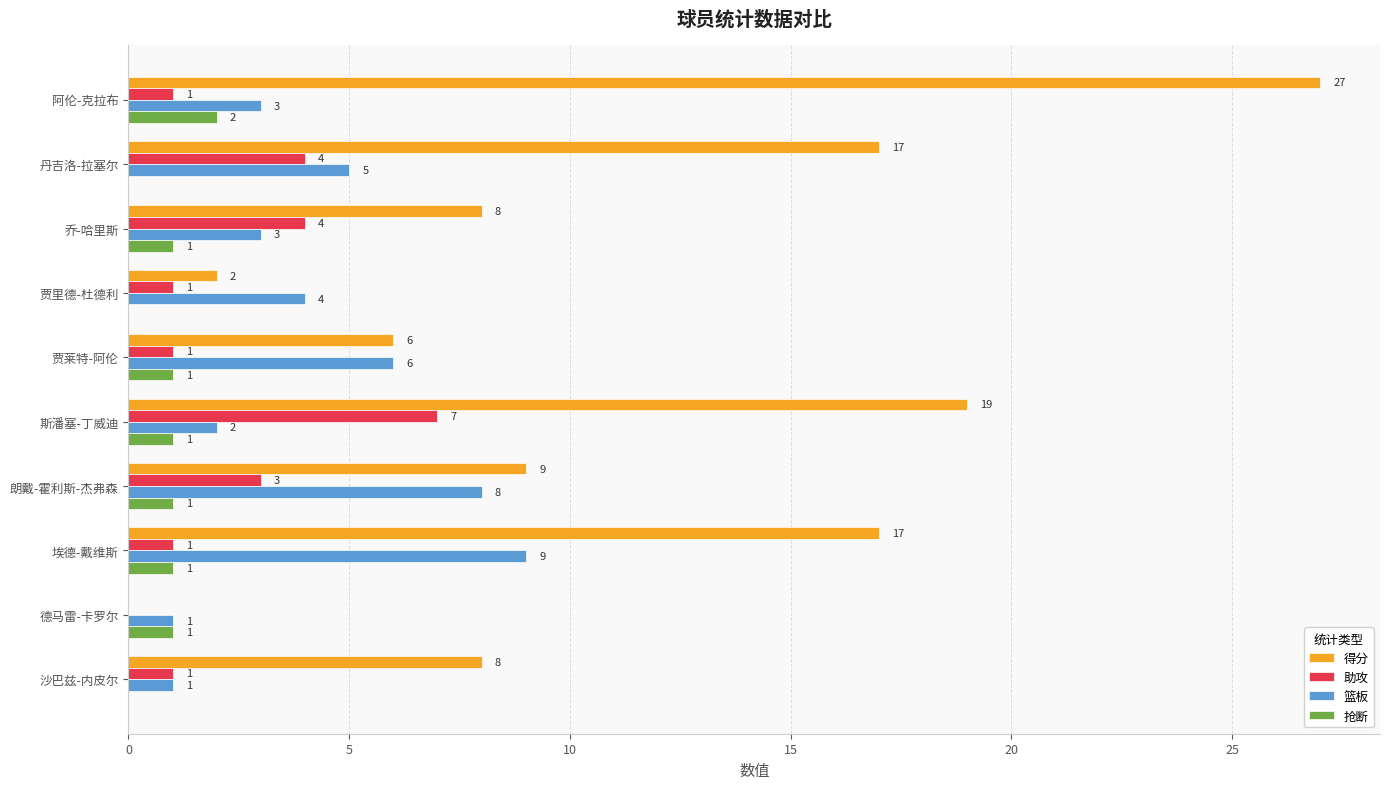

Which category has the highest value in the 助攻 series?

斯潘塞-丁威迪